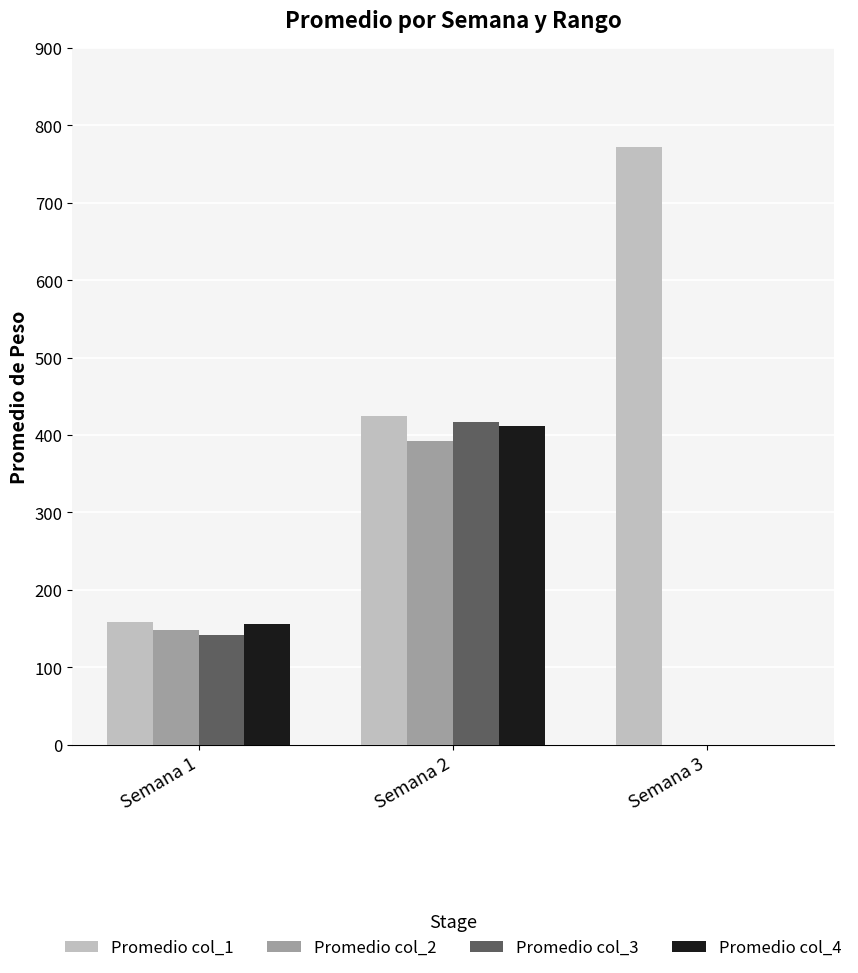

Which series has the largest total across all categories?

Promedio col_1